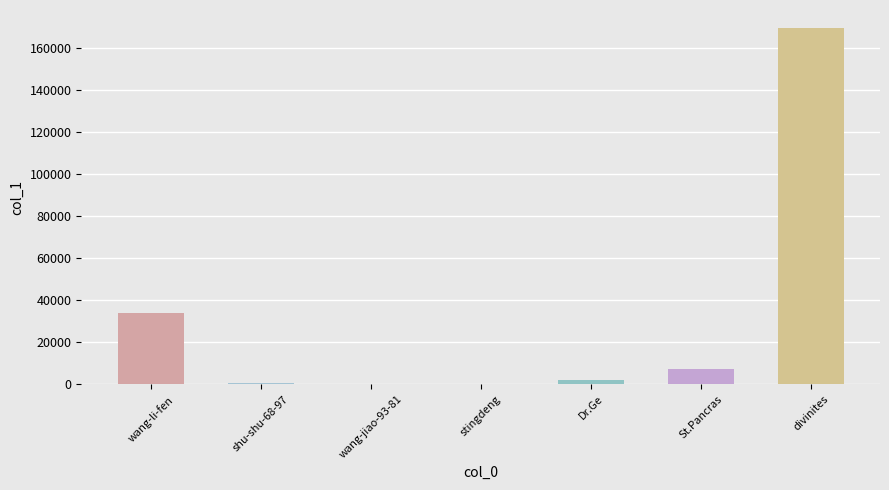

At which label does the data first exceed 2322?

wang-li-fen